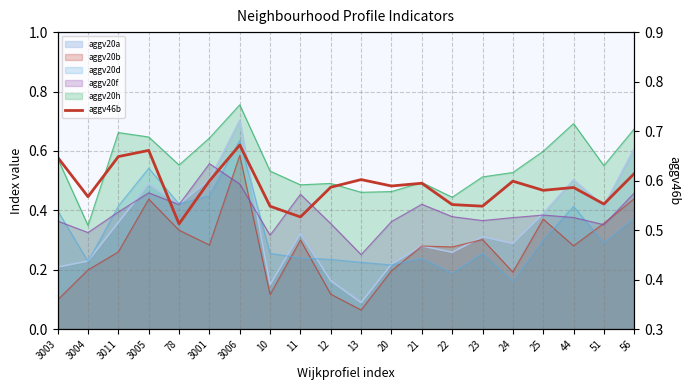

Does the chart display data point markers on the line(s)?

No